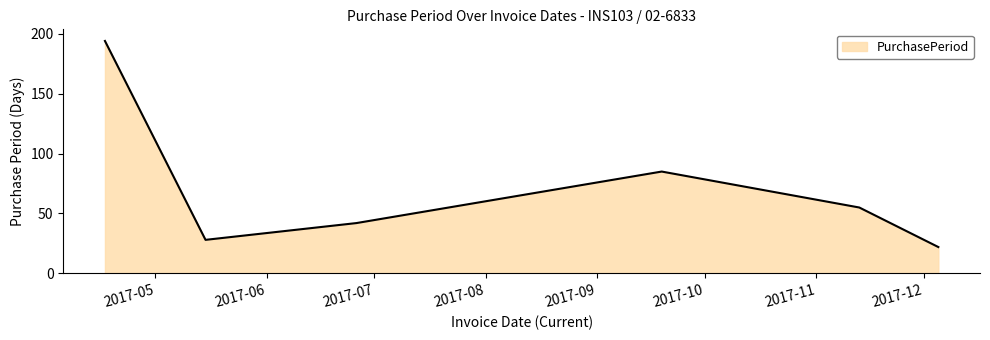

How many interior local peaks (higher than both neighbors) does the data have?

1